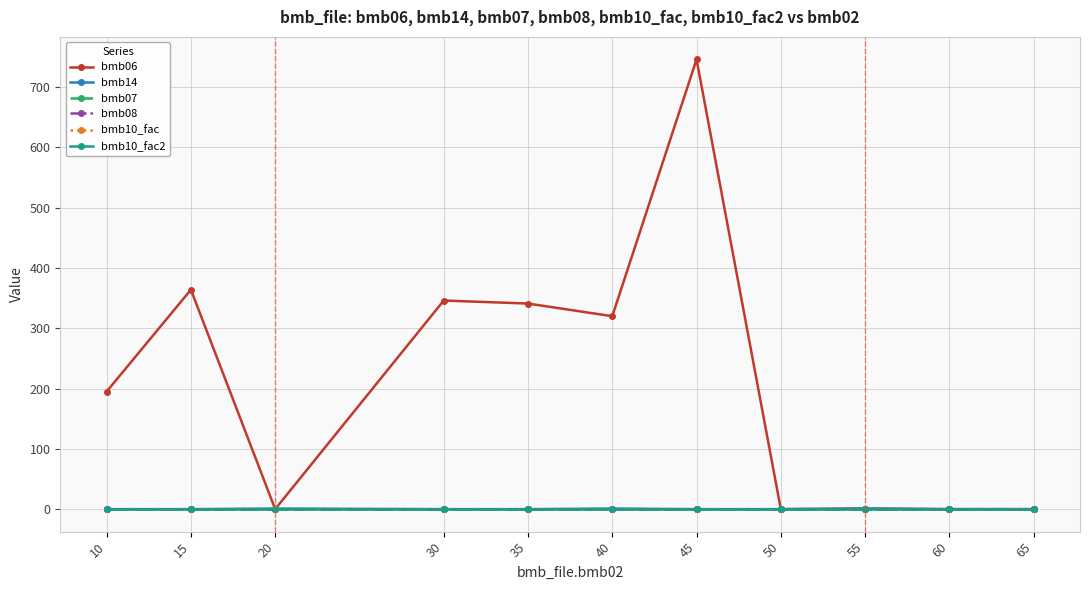

What is the difference between the highest and lowest values at 60?

1.0